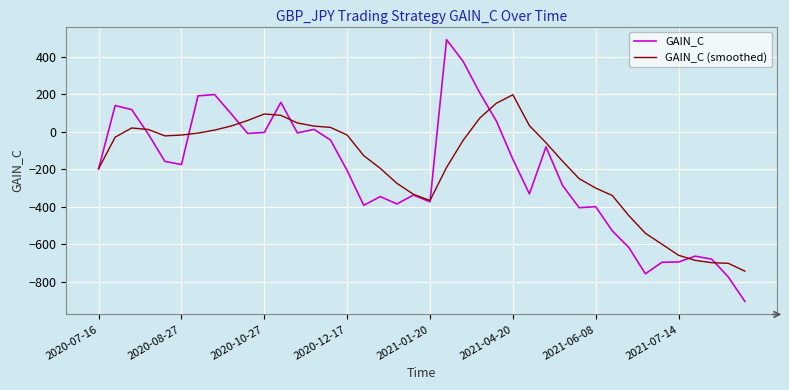

Which series has the largest range (max minus min)?

GAIN_C